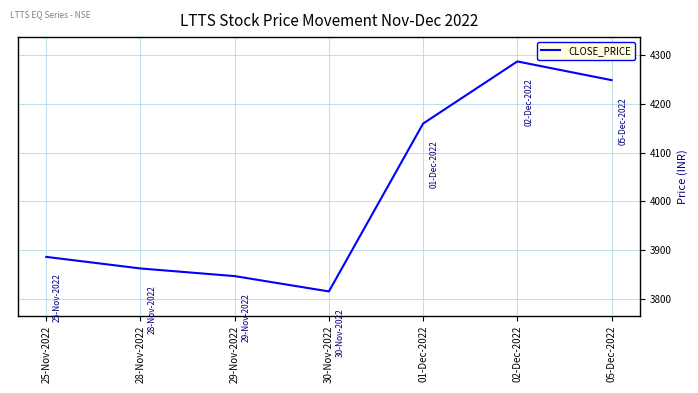

What is the sum of all values?

28105.2